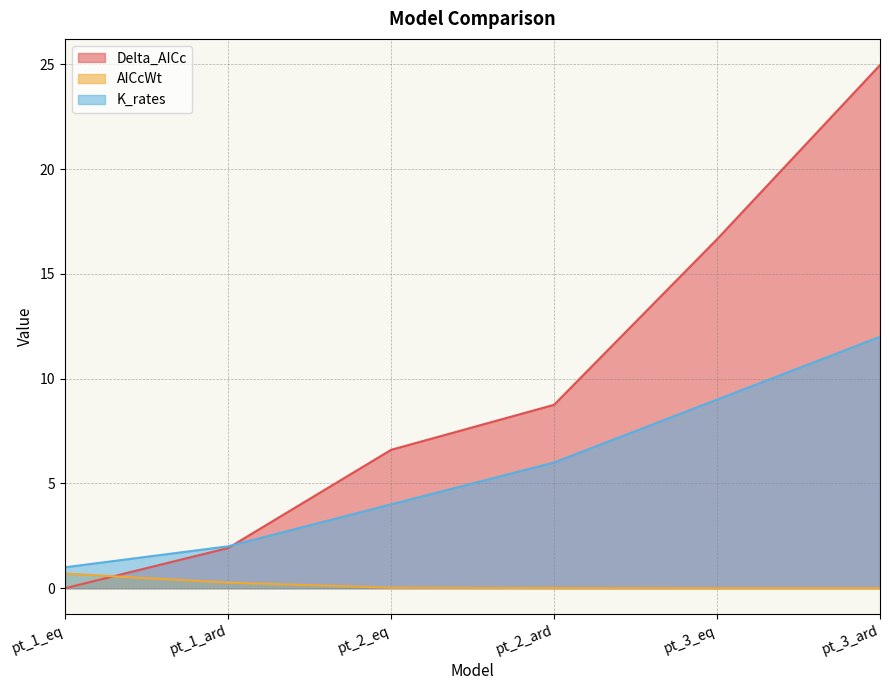

Reading left to right, list all the values displayed in this chart.

Delta_AICc: 0.0	1.9	6.6	8.8	16.7	25.0
AICcWt: 0.7	0.3	0.0	0.0	0.0	0.0
K_rates: 1.0	2.0	4.0	6.0	9.0	12.0